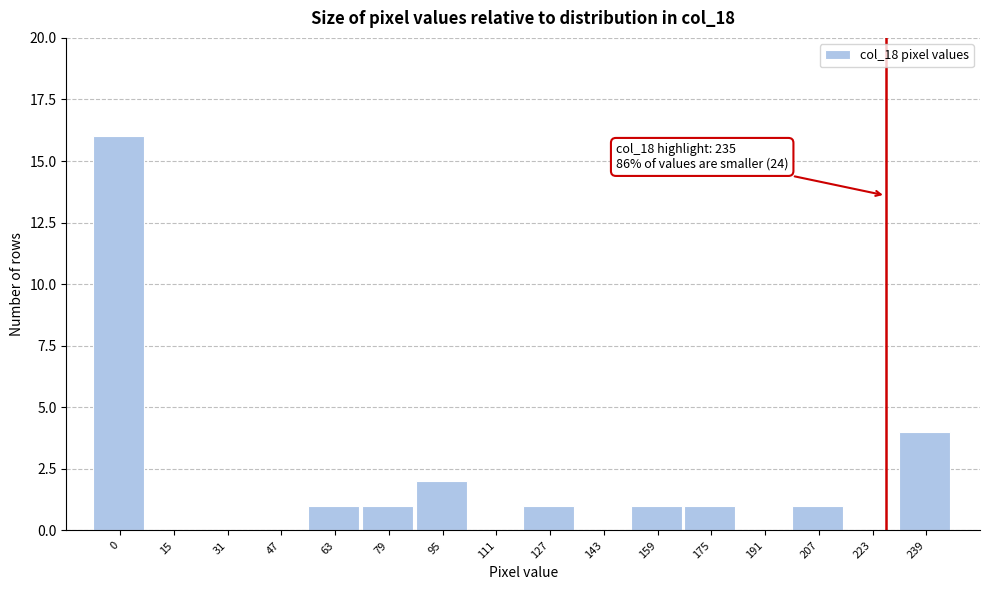

Reading left to right, what are all the values shown in this chart?

0=16	15=0	31=0	47=0	63=1	79=1	95=2	111=0	127=1	143=0	159=1	175=1	191=0	207=1	223=0	239=4